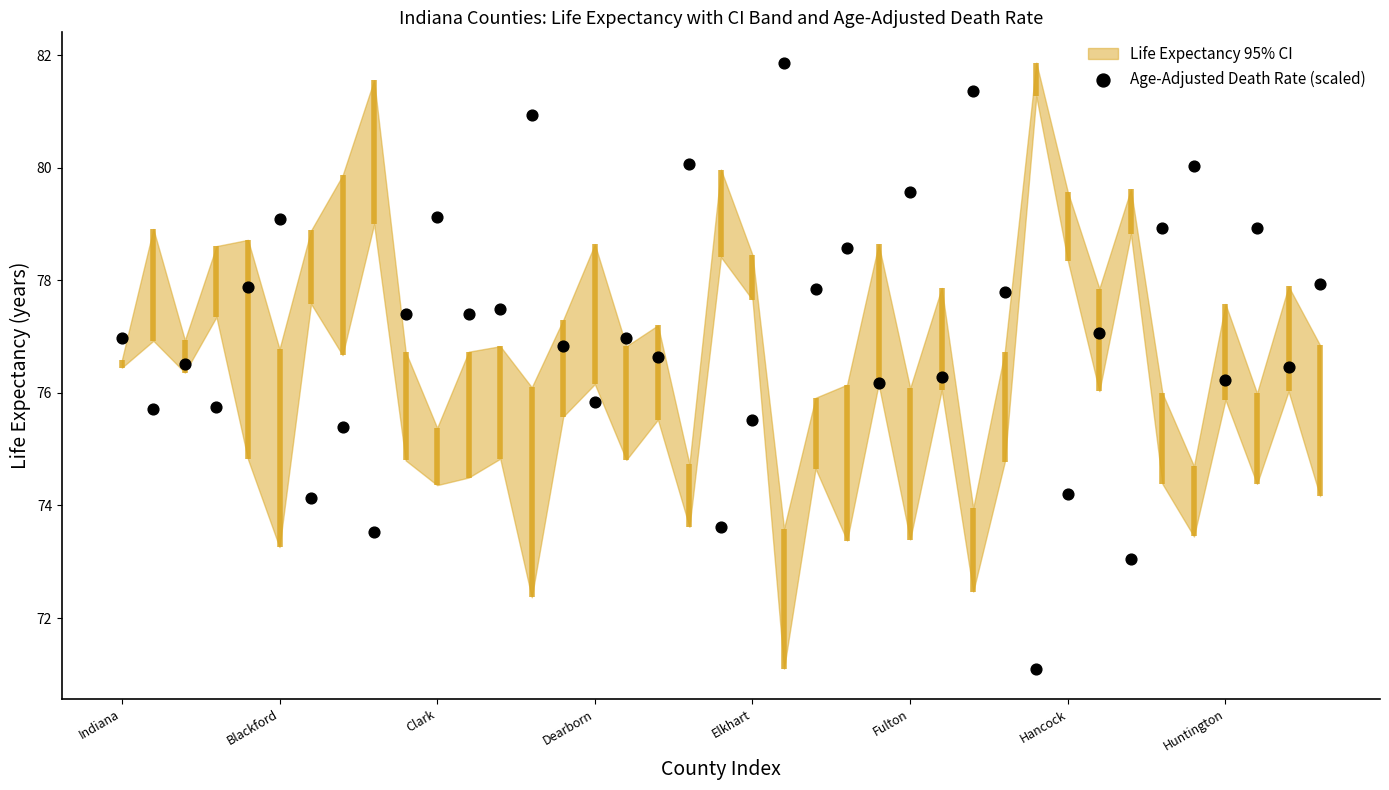

Between Indiana and Blackford, which is larger?

Blackford